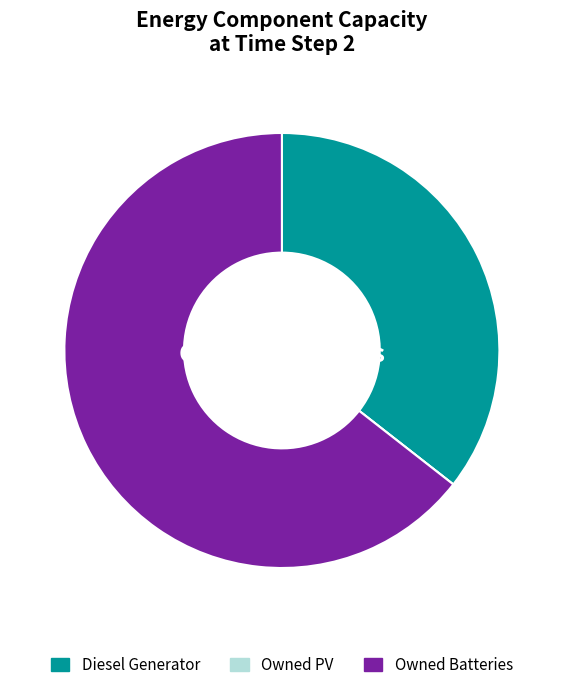

Is it true that Owned Batteries is 53% of the pie?

False